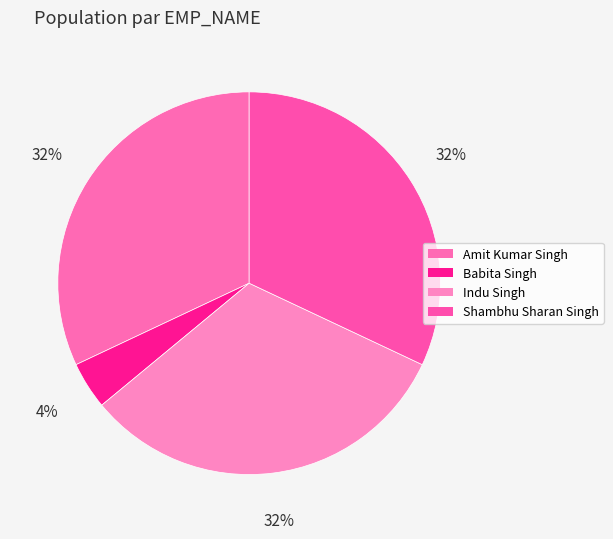

To the nearest percent, what is the difference between the Indu Singh and Babita Singh slice percentages?

28%